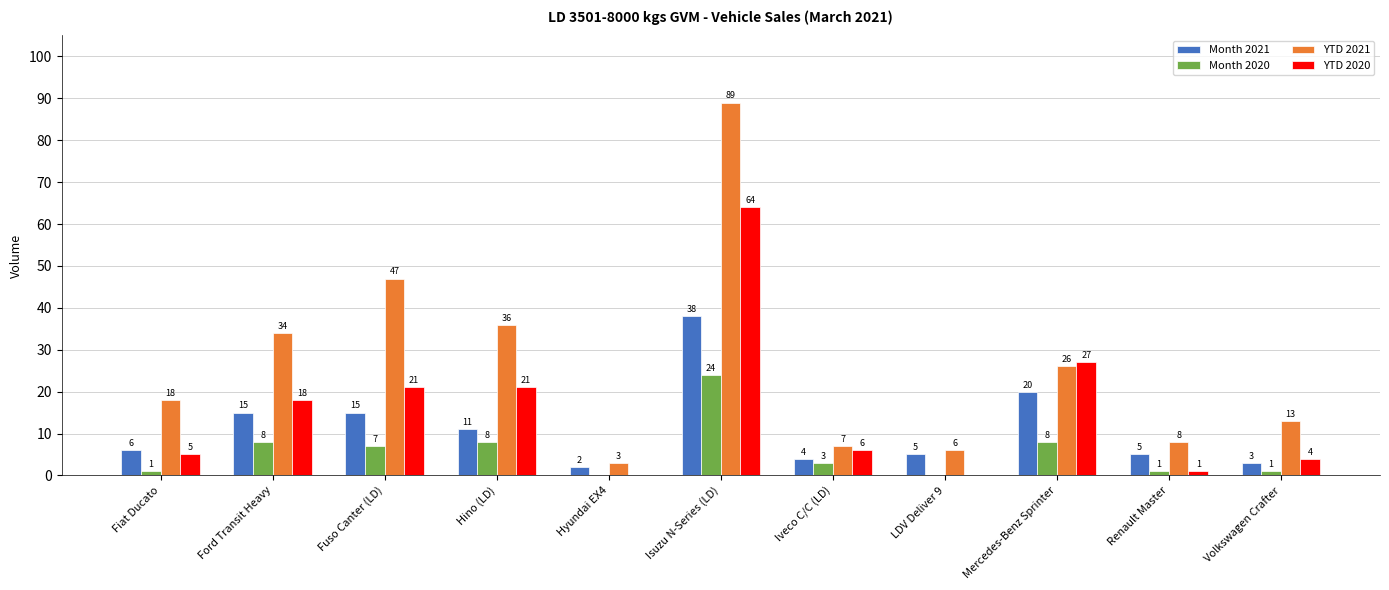

True or false: YTD 2021 has a value of 13 at Volkswagen Crafter.

True